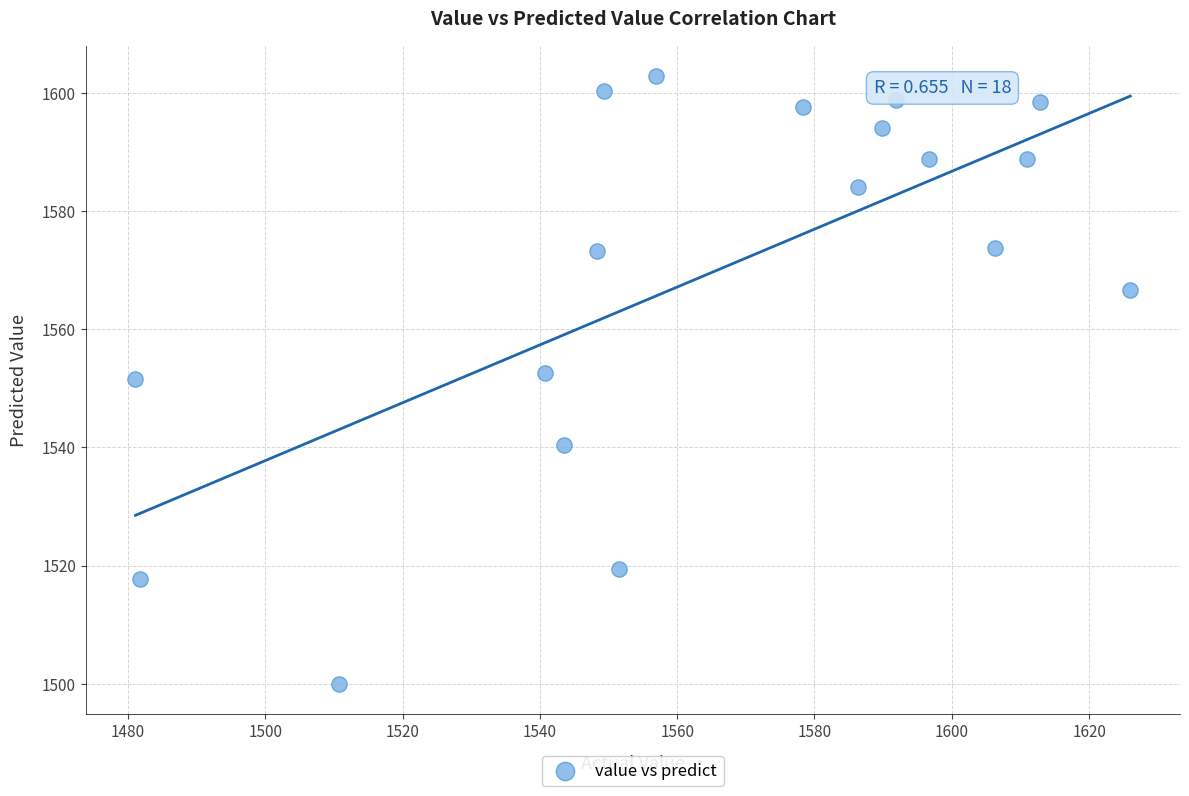

What is the range of X values (max minus min)?

144.9